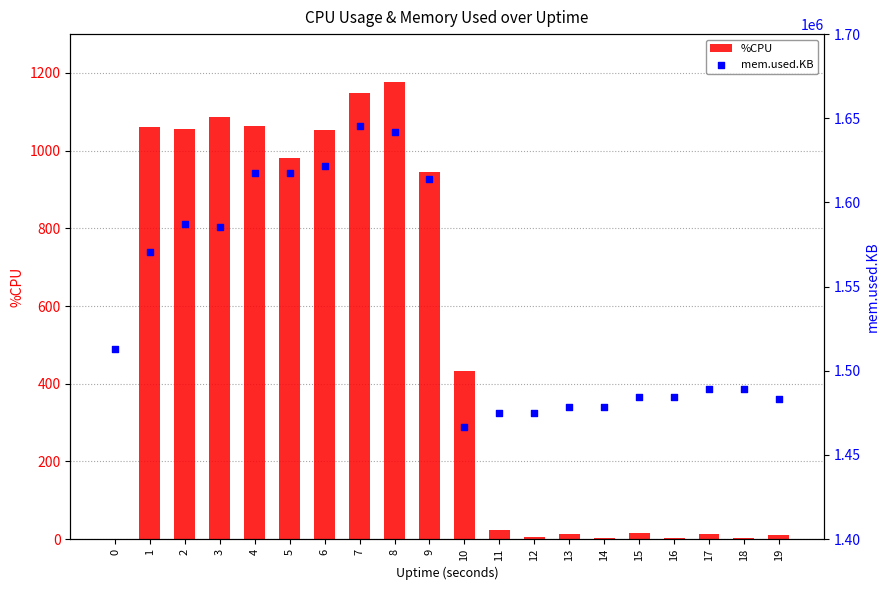

At which category is the sum across all series the highest?

7